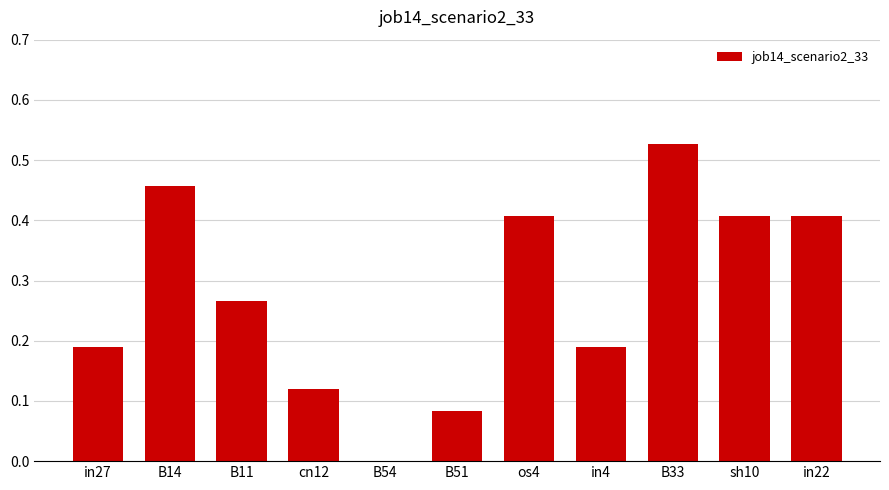

At which category does the chart reach its peak across all series?

B33